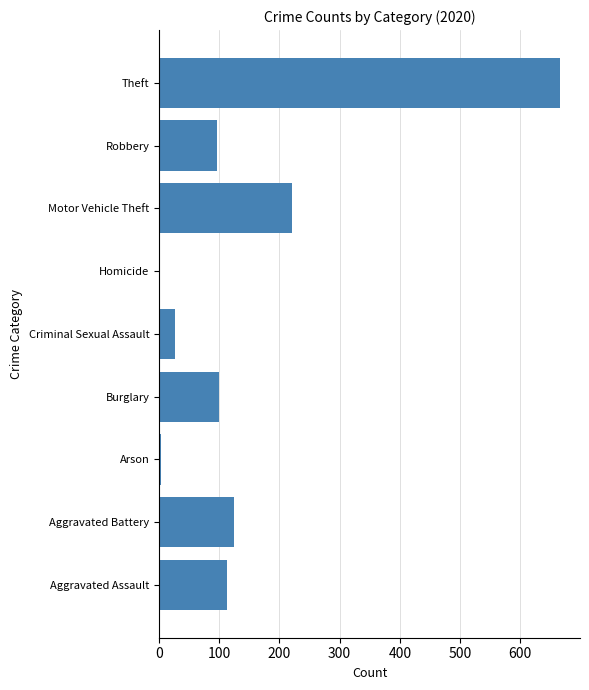

At which category does the chart reach its peak across all series?

Theft